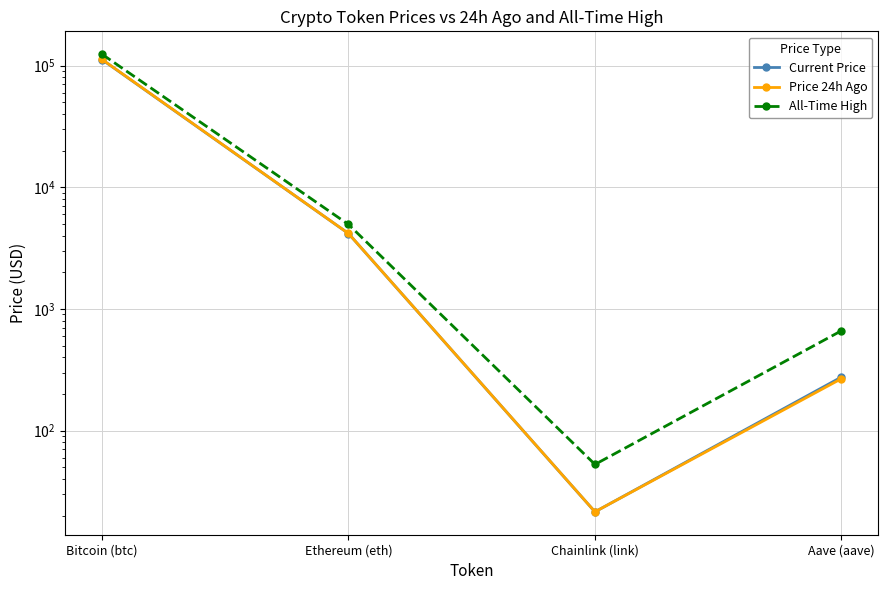

What is the greatest value displayed?

124128.0